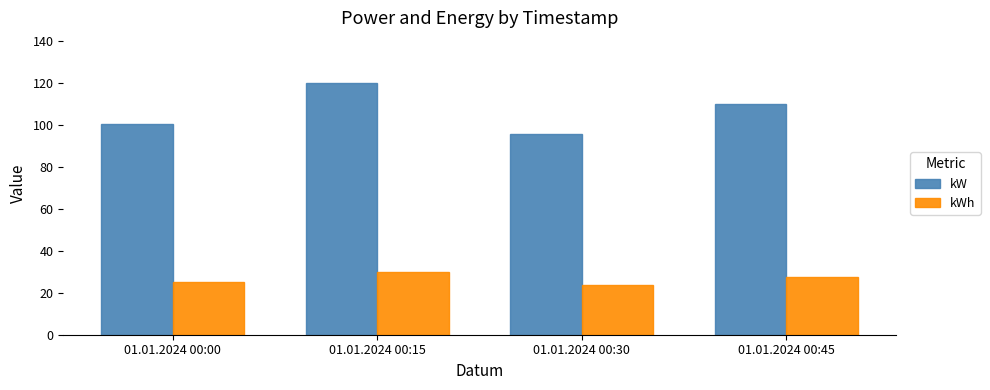

What is the sum of the kWh values at 01.01.2024 00:30 and 01.01.2024 00:15?

54.0